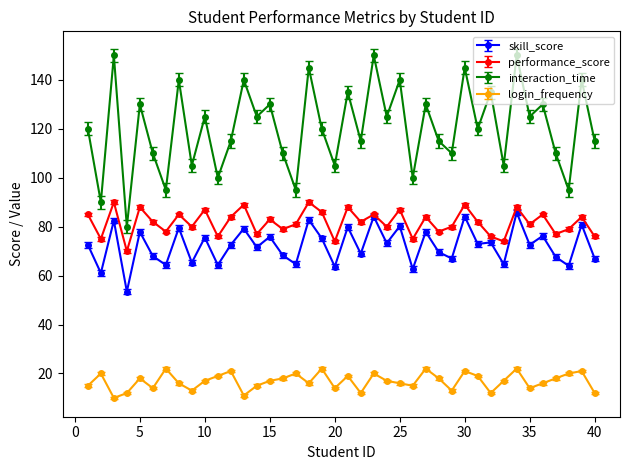

What is the value of the skill_score point at the 4th from the left?

53.5